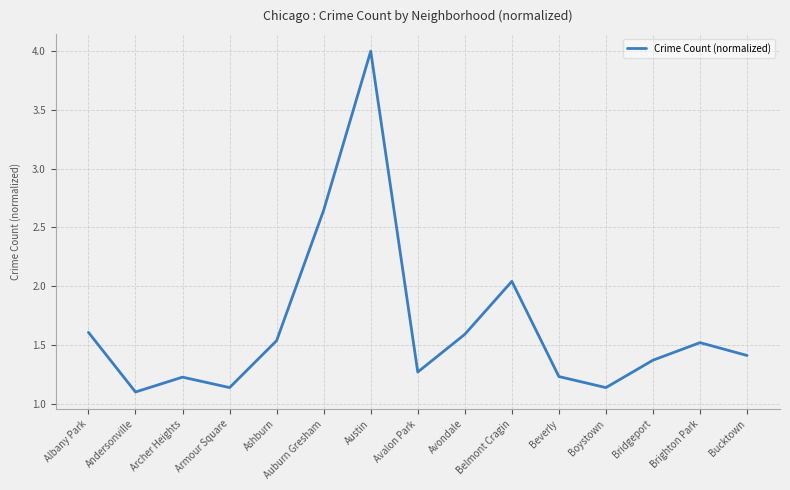

What is the approximate value at Beverly?

1.2